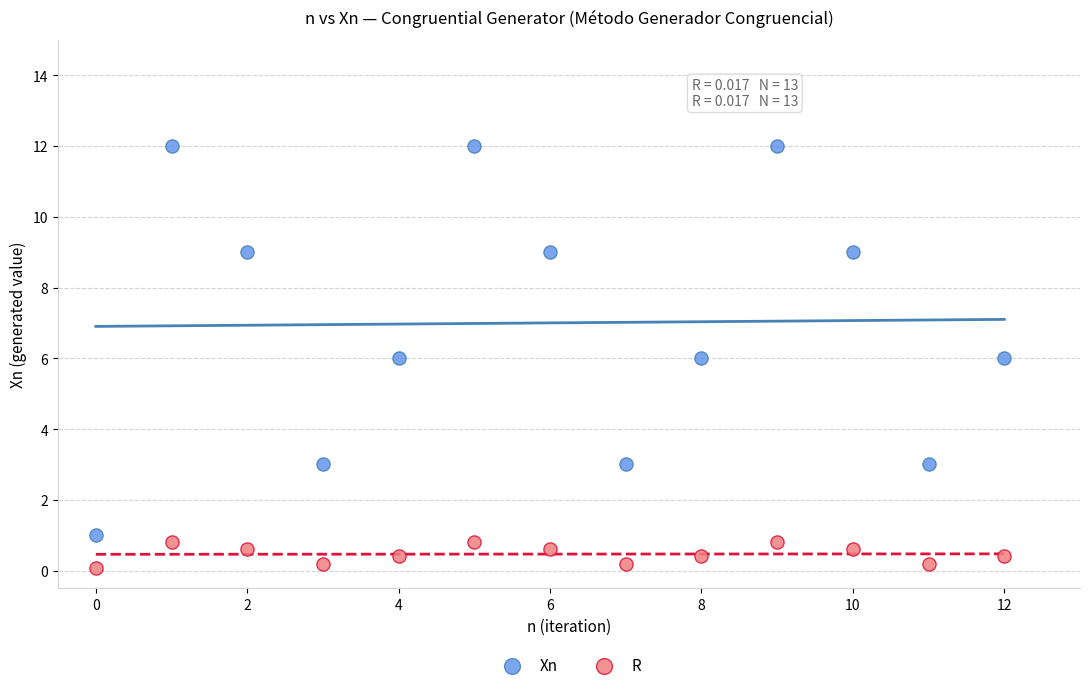

Across all data points, what is the range of Y values (max minus min)?

11.9